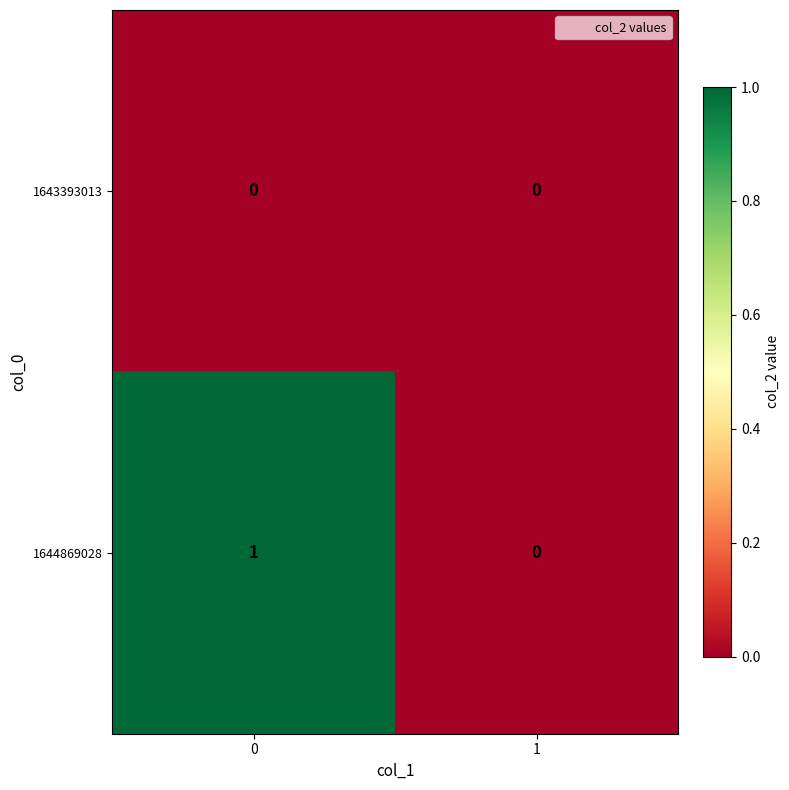

Is it true that 1644869028 equals 1 at 0?

True